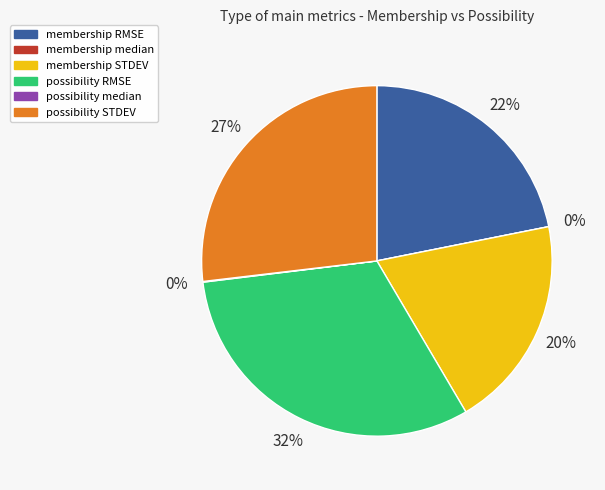

To the nearest percent, what portion does membership STDEV represent?

20%